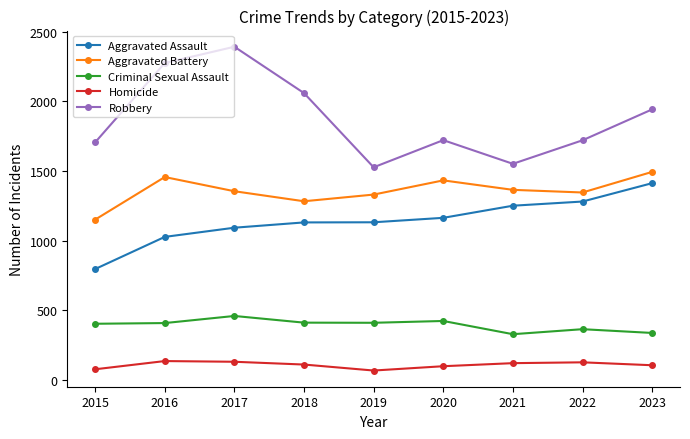

Does the chart have visible grid lines?

No